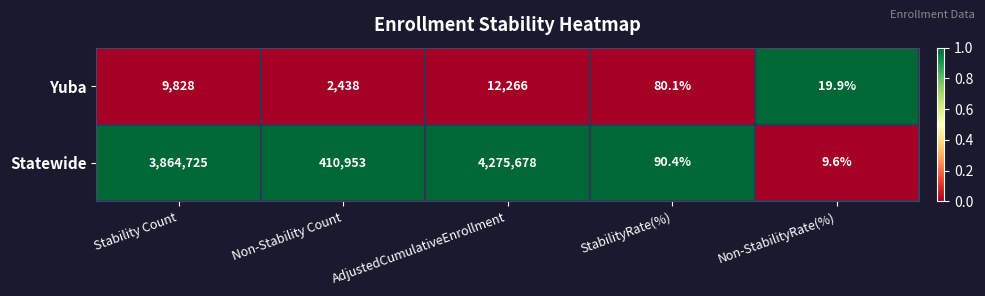

Which series has the largest total across all categories?

Statewide